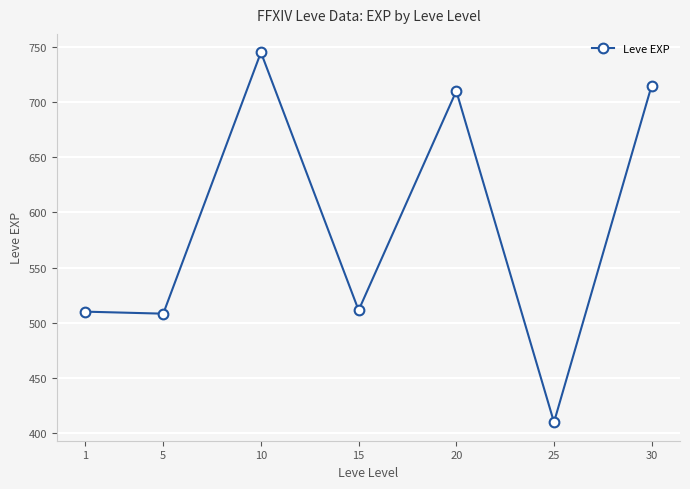

What is the smallest value displayed?

410.0